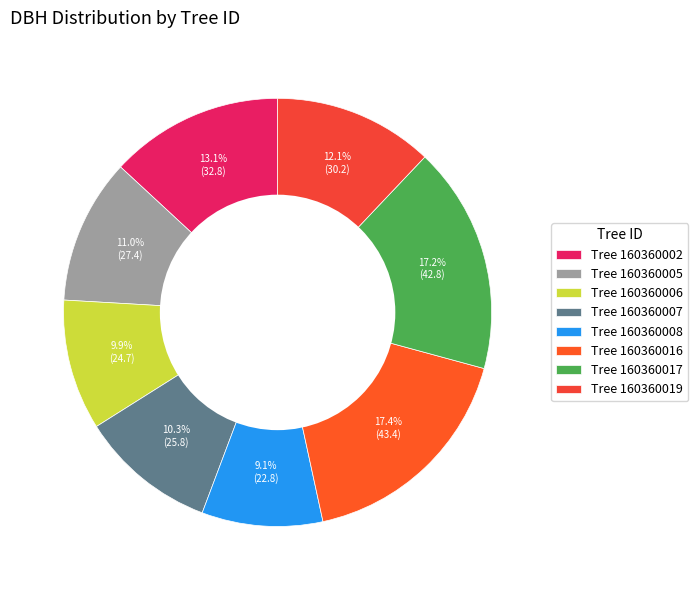

What is the smallest slice in the pie chart?

Tree 160360008